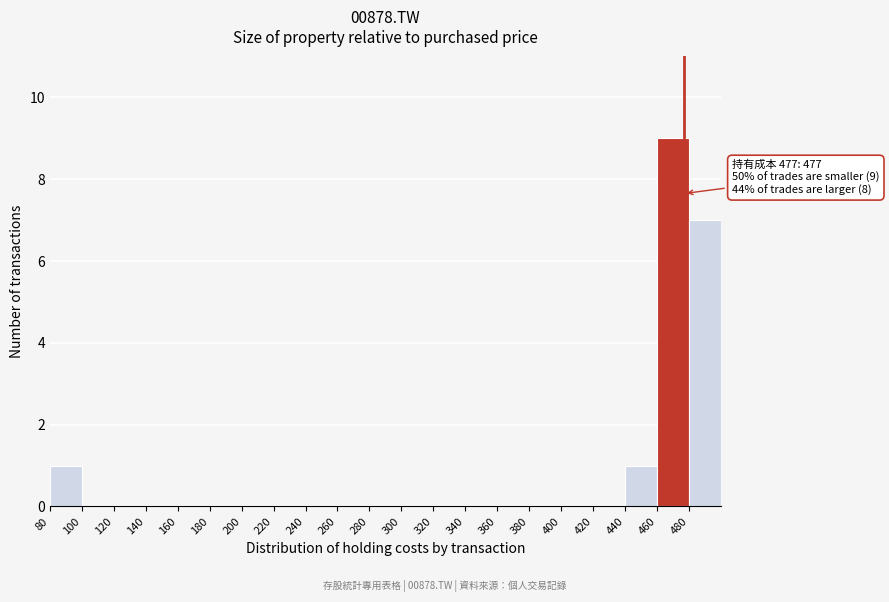

Over which range of the x-axis is the bar tallest?

460 to 480